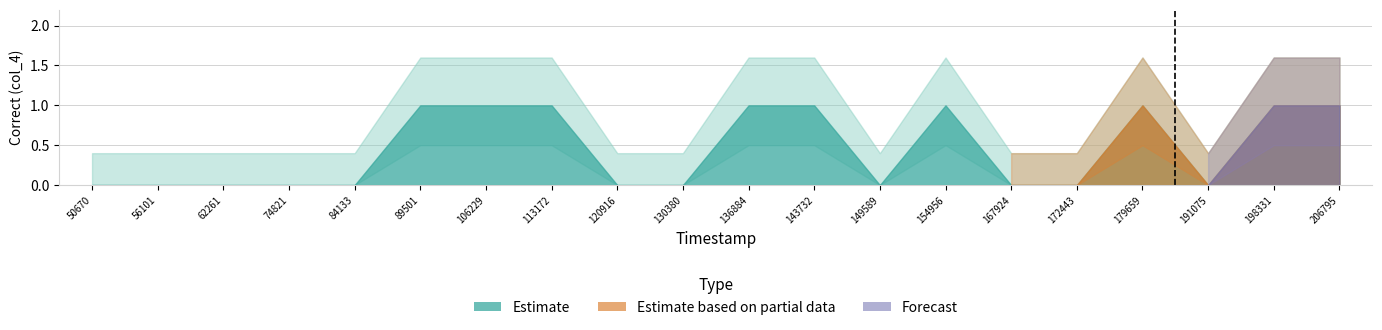

At which category does the chart reach its peak across all series?

89501